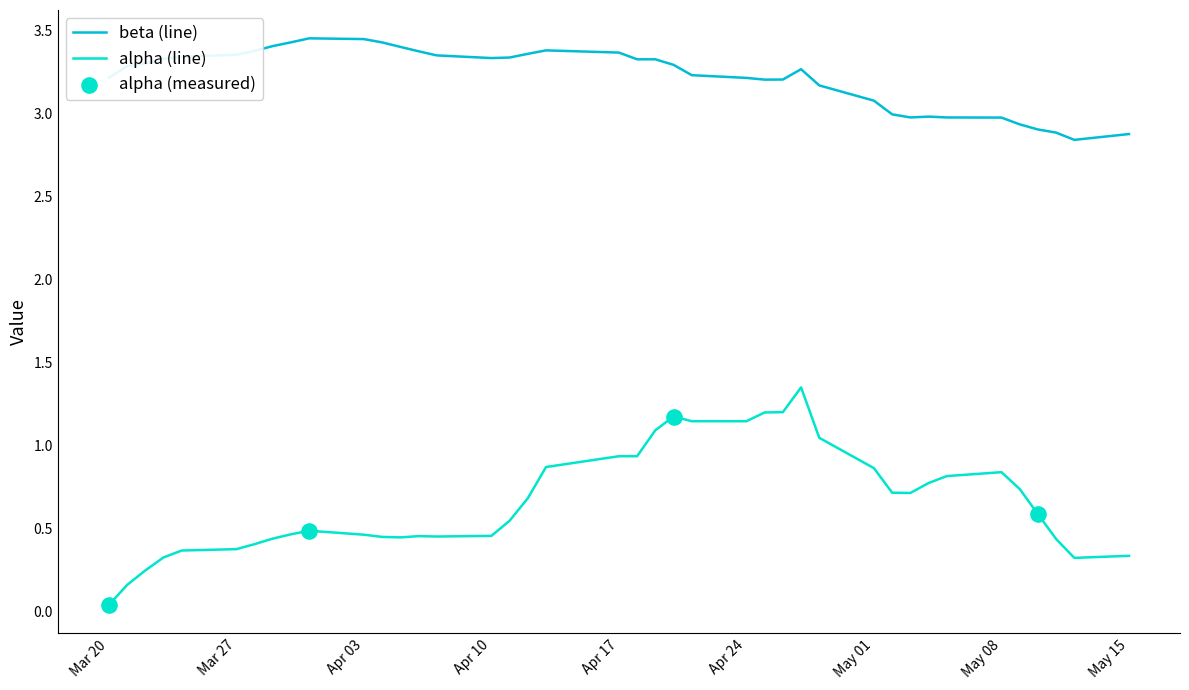

Which series has the largest total across all categories?

beta (line)